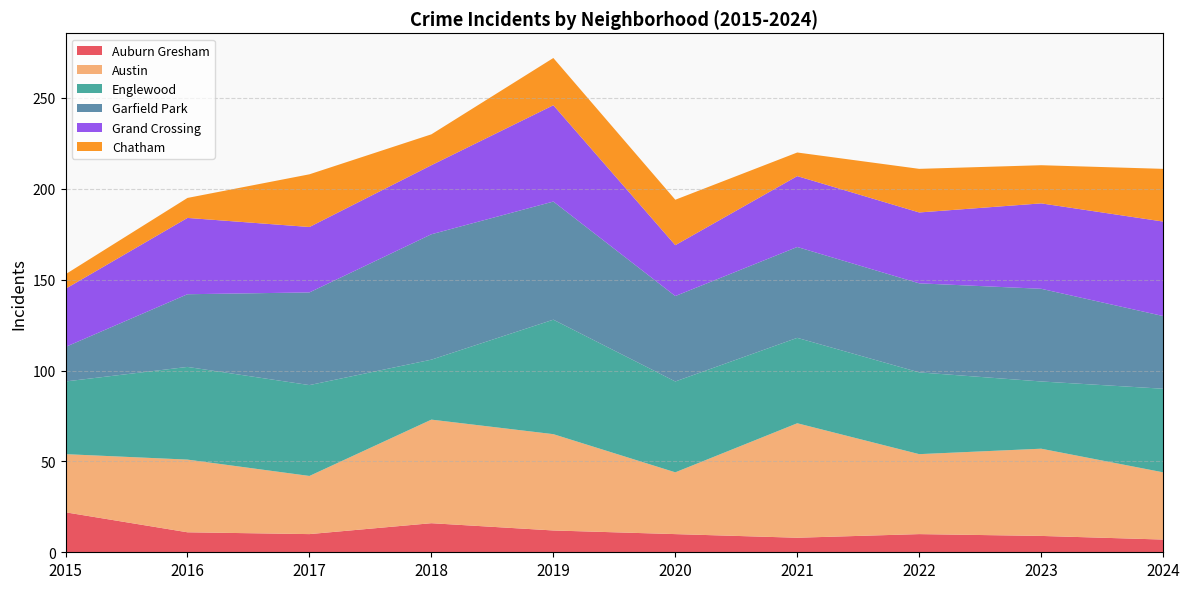

Reading left to right, extract all data points from this chart.

Auburn Gresham: 22	11	10	16	12	10	8	10	9	7
Austin: 32	40	32	57	53	34	63	44	48	37
Englewood: 40	51	50	33	63	50	47	45	37	46
Garfield Park: 19	40	51	69	65	47	50	49	51	40
Grand Crossing: 32	42	36	38	53	28	39	39	47	52
Chatham: 8	11	29	17	26	25	13	24	21	29